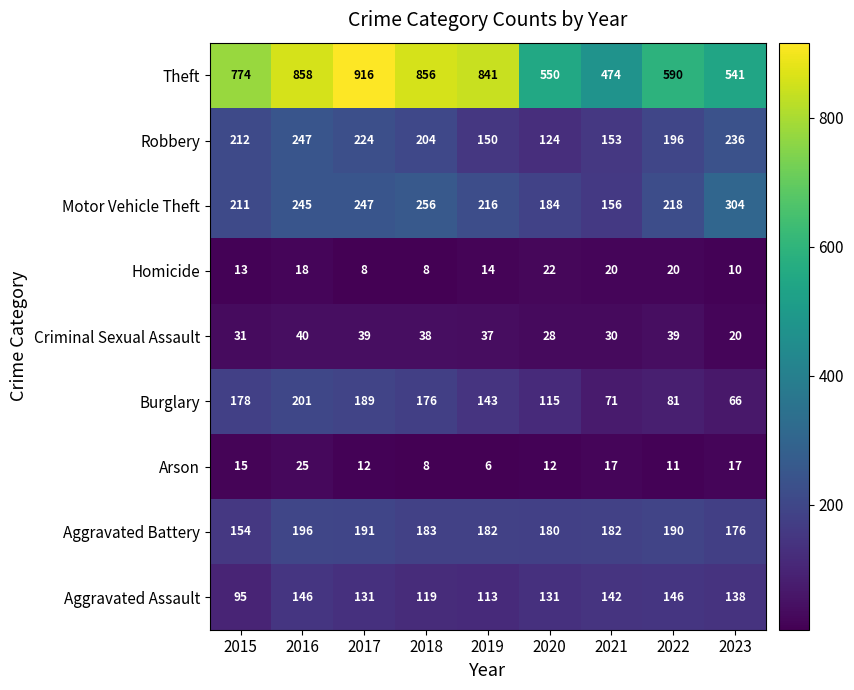

The value of Theft at 2016 is 858. True or false?

True